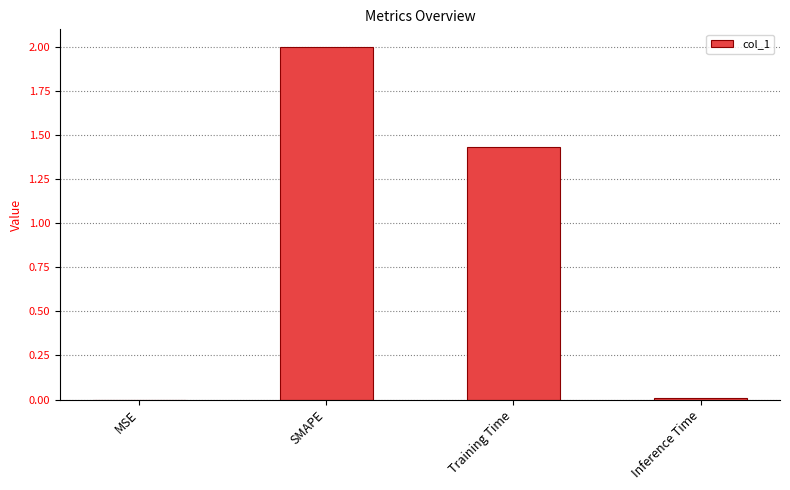

The chart shows a value of 2.0 at Training Time. True or false?

False